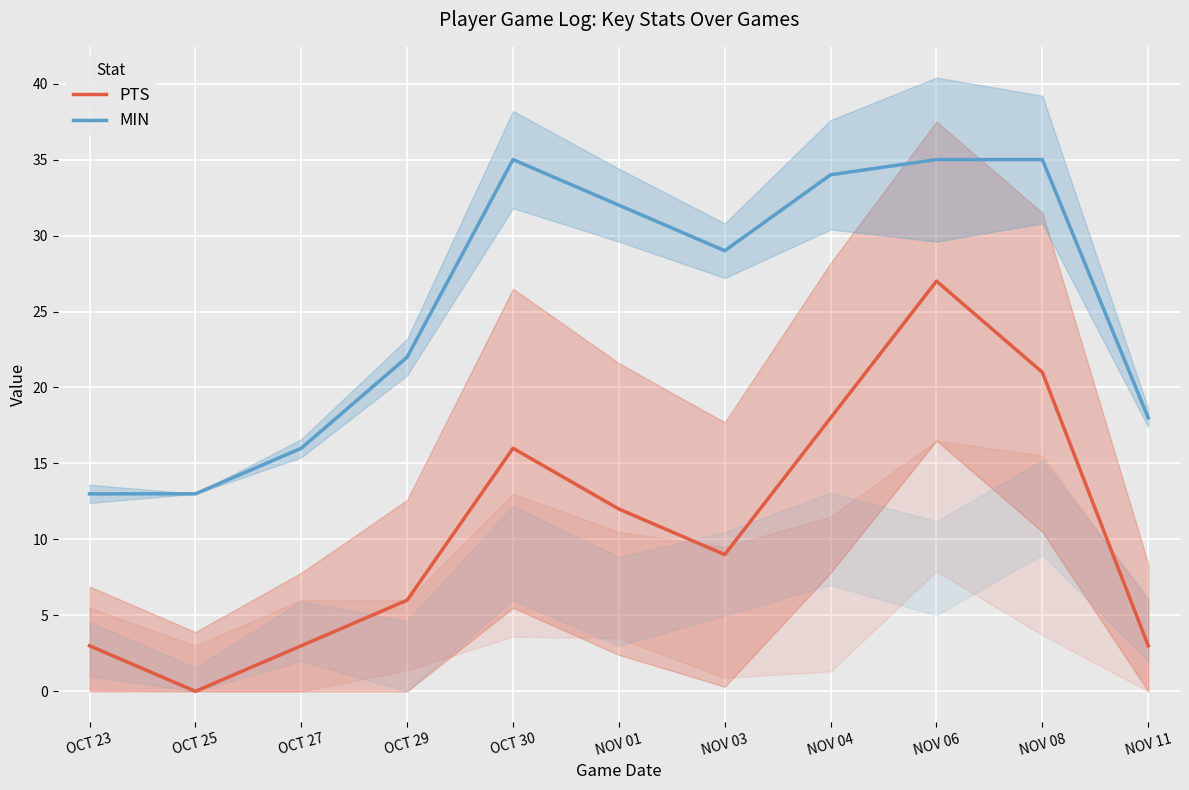

Where is the first local maximum for MIN?

OCT 30